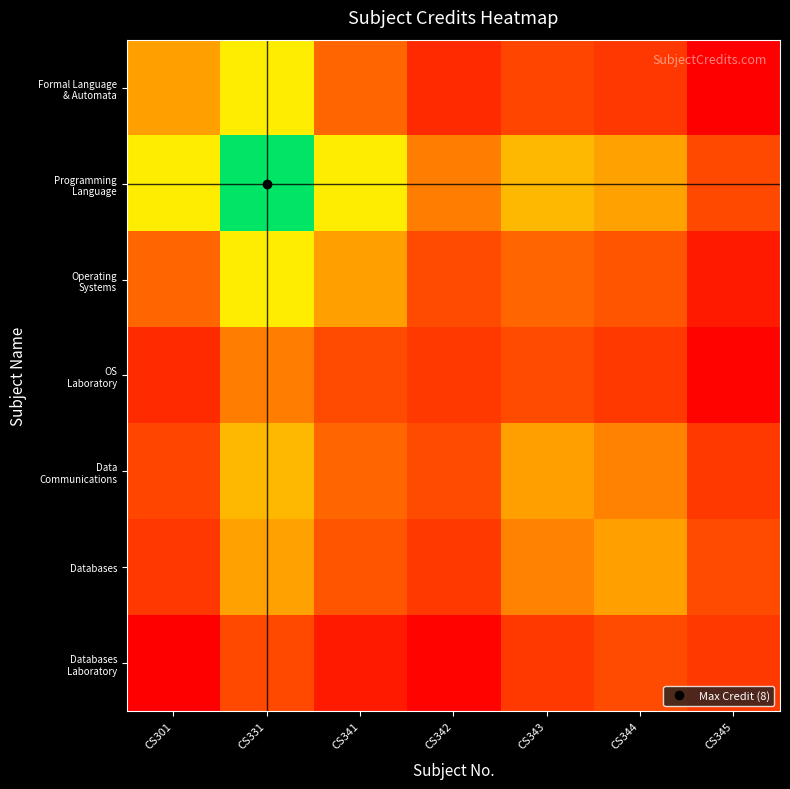

List the series in order of their peak value, highest first.

Programming Language, Formal Language & Automata, Operating Systems, Data Communications, Databases, OS Laboratory, Databases Laboratory